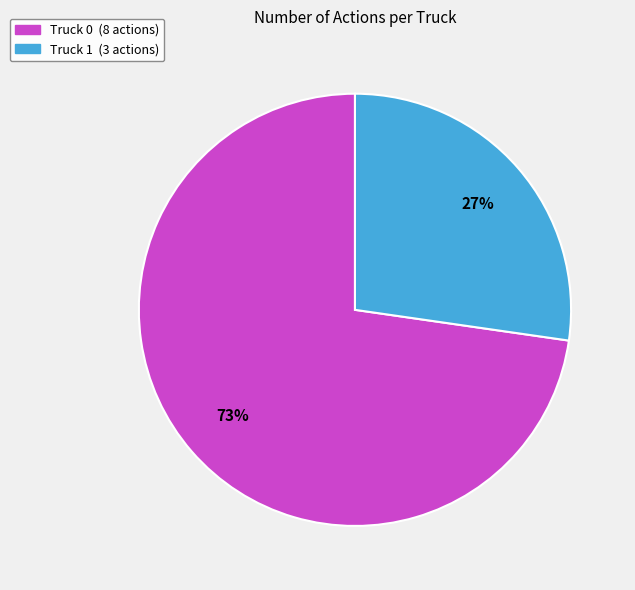

Between Truck 0 and Truck 1, which is larger?

Truck 0